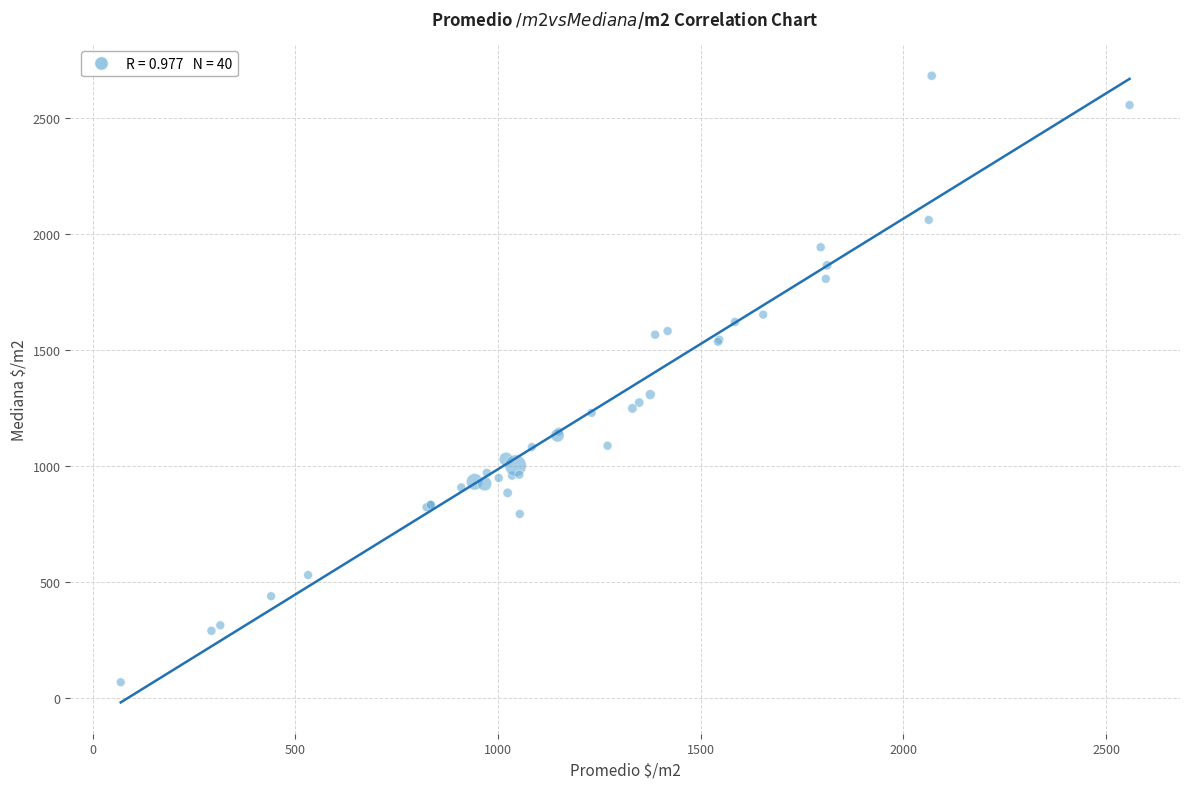

What Y value in the scatter plot is closest to 1376?

1309.5